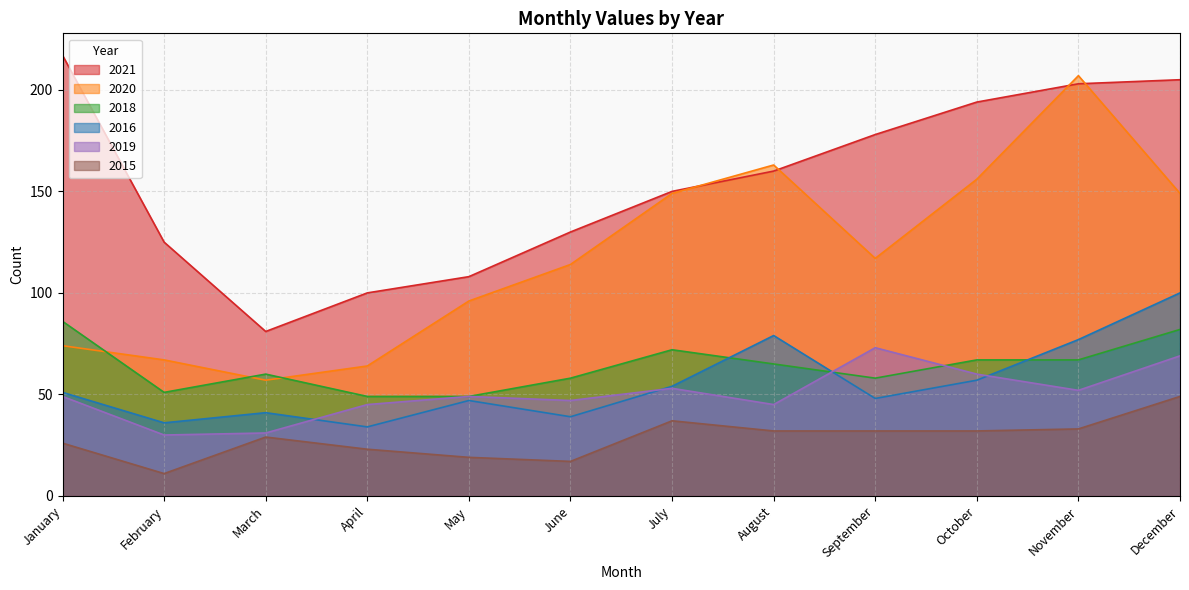

What is the difference between the 2020 values at October and March?

99